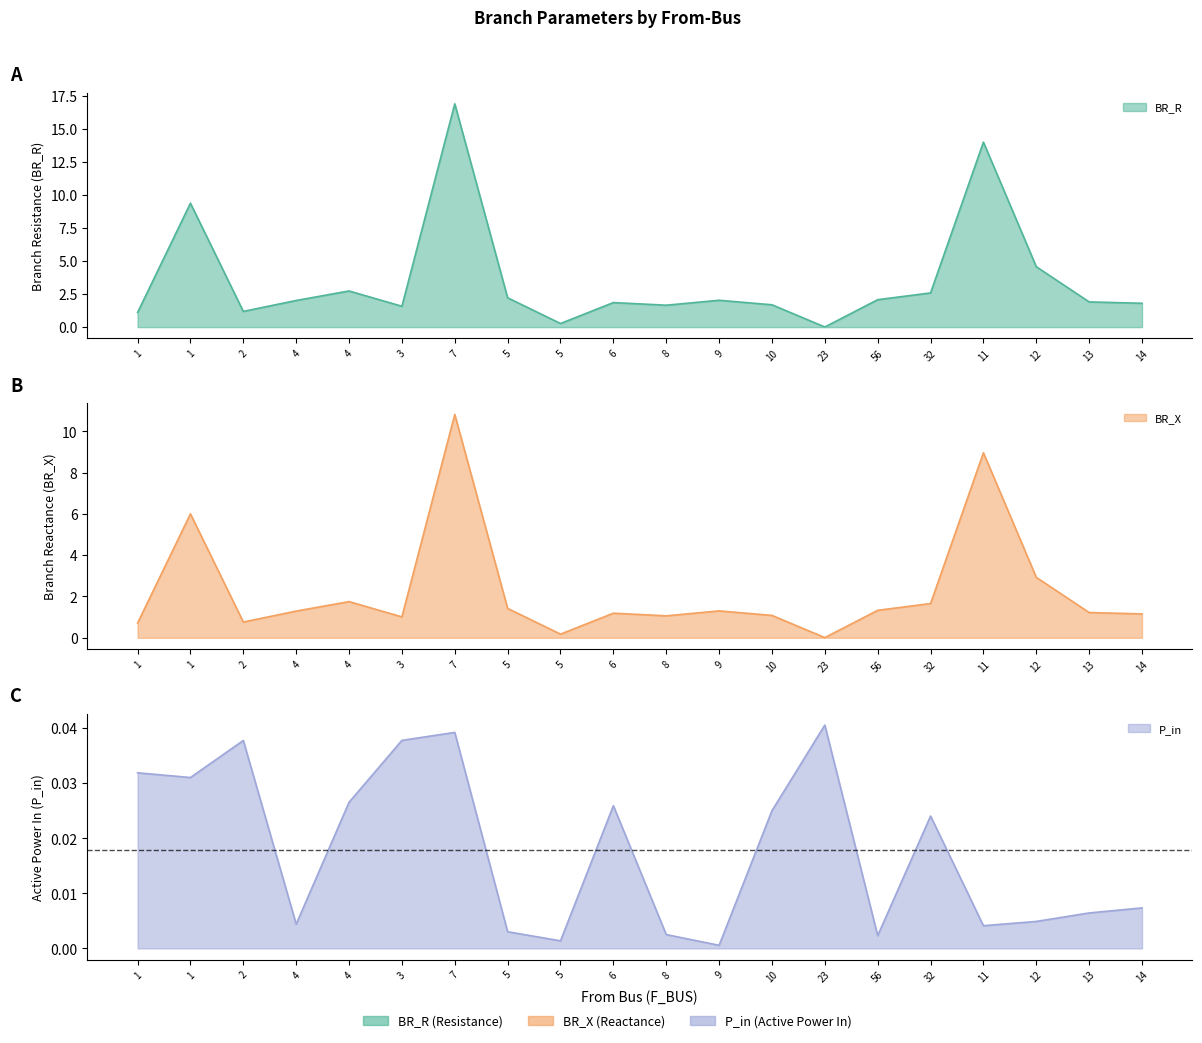

True or false: P_in and BR_X intersect in this chart.

True